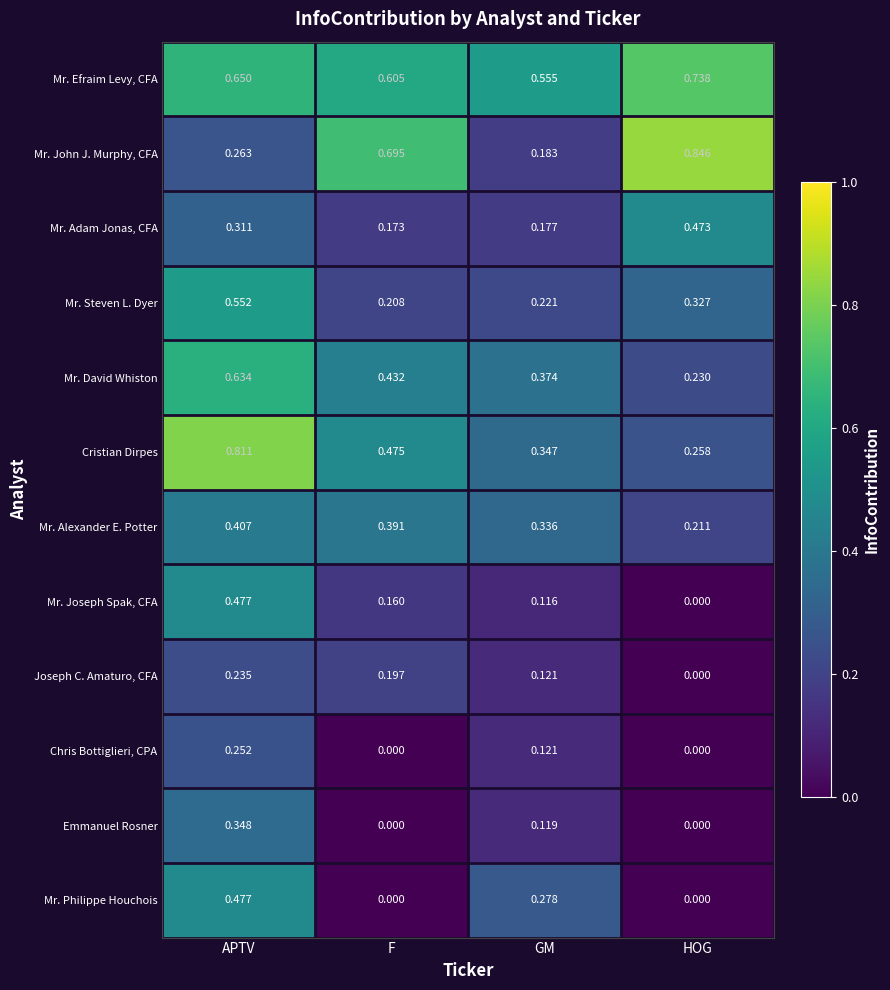

At which label is Mr. Joseph Spak, CFA closest to 0?

HOG